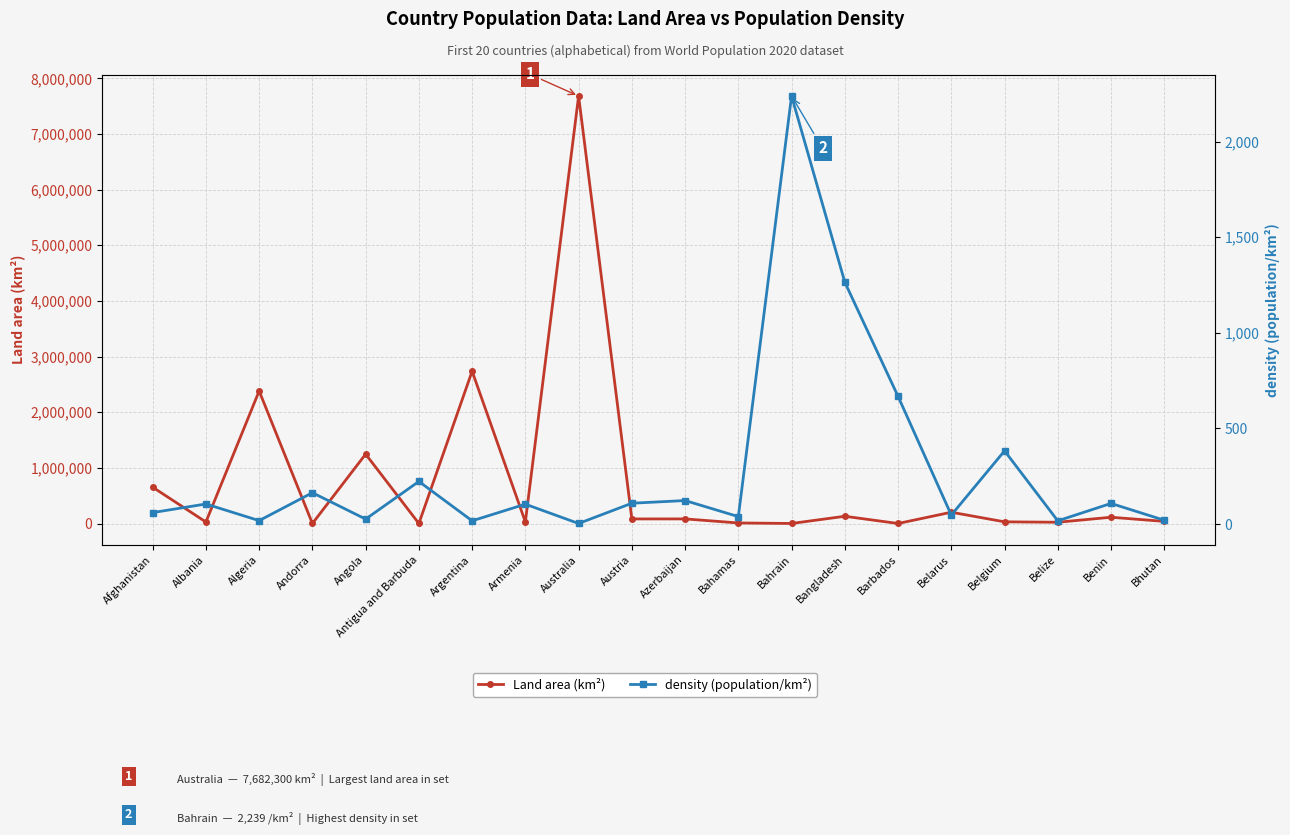

How many series are shown in this chart?

2